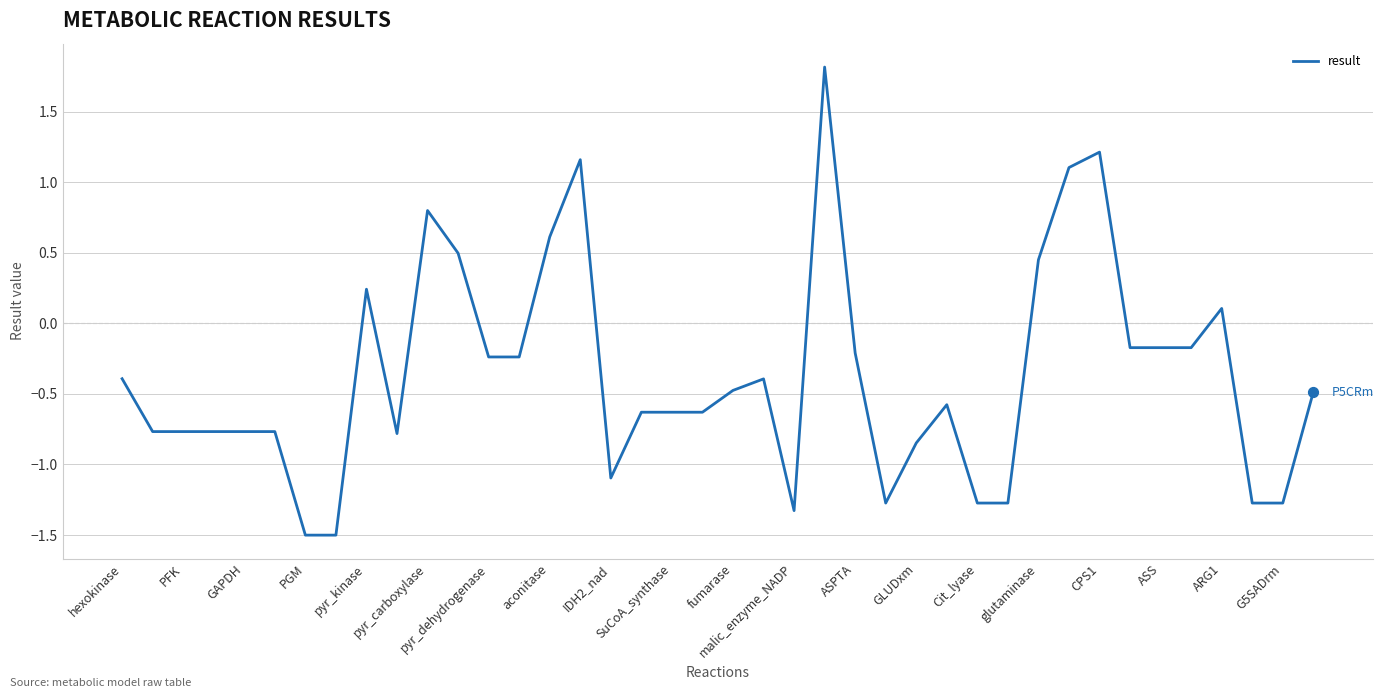

What is the difference between the maximum and minimum values?

3.3